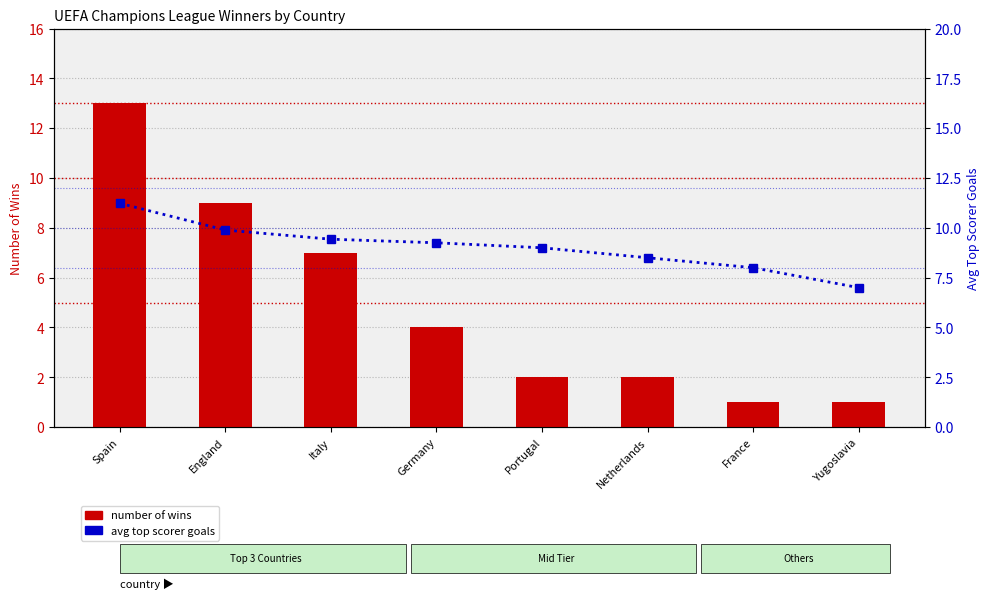

Count the number of data series in this chart.

2